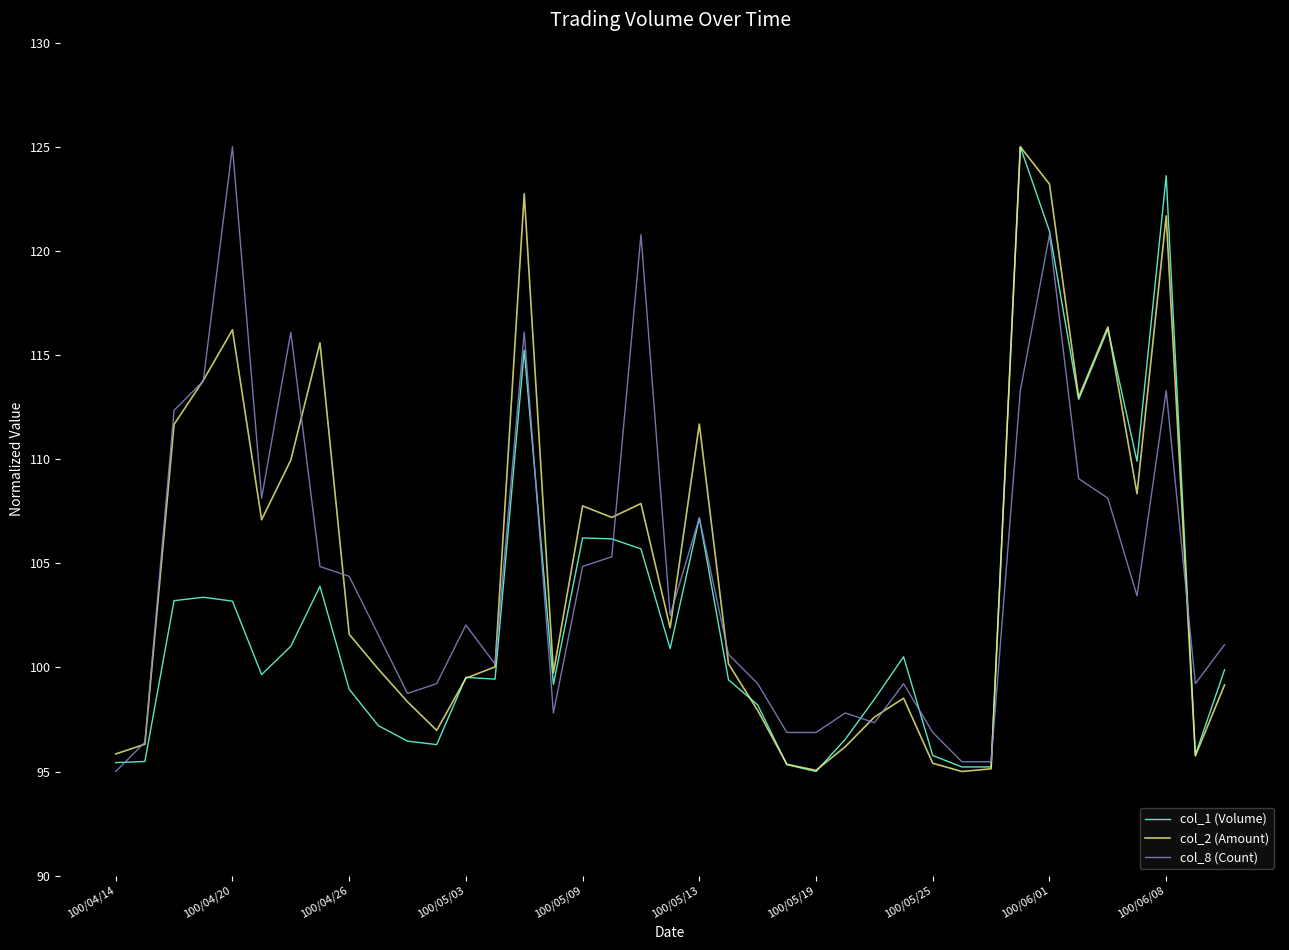

What is the greatest value displayed?

125.0